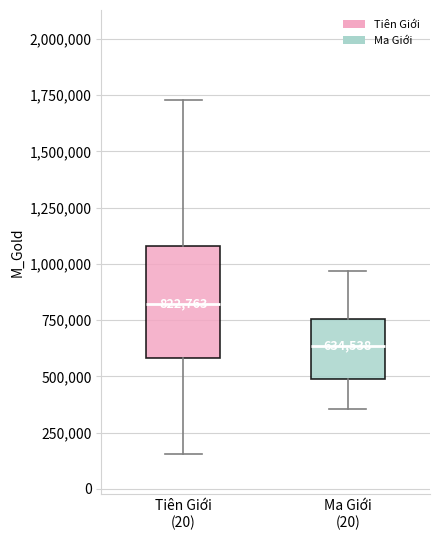

Which box is the tallest, from its lower edge to its upper edge?

Tiên Giới (20)